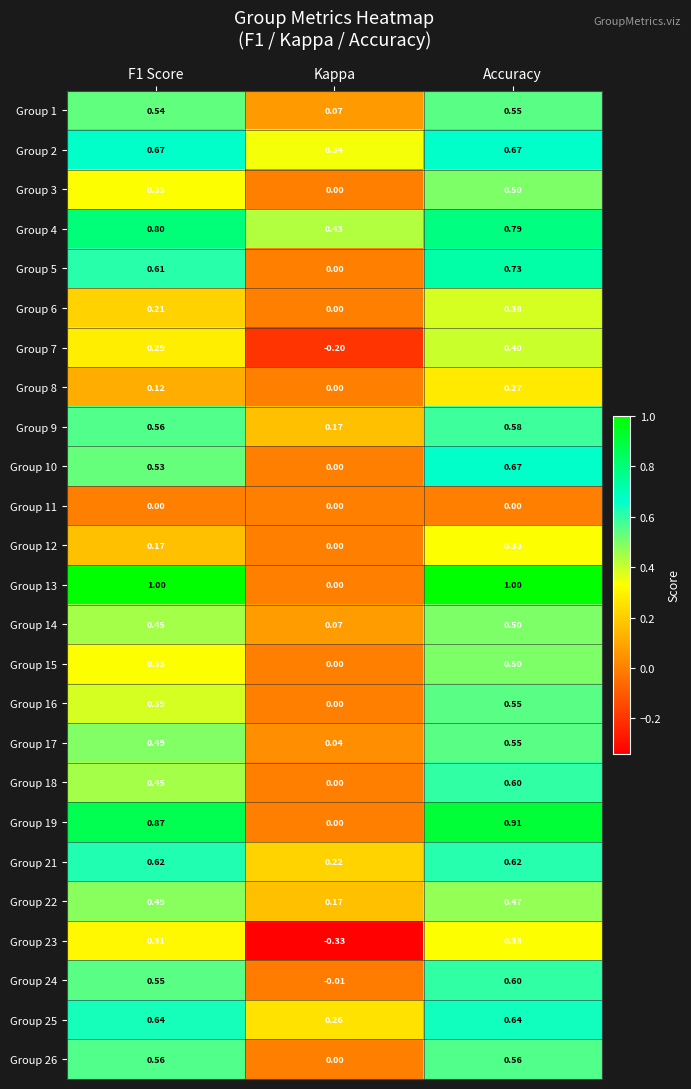

Which category has the lowest value in the Group 24 series?

Kappa